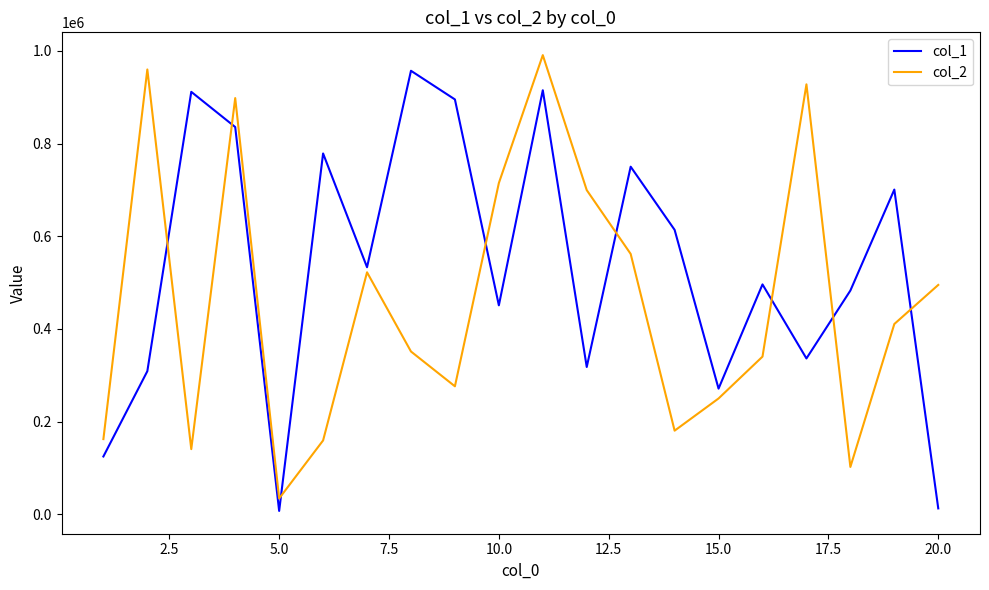

How many distinct data groups are displayed?

2